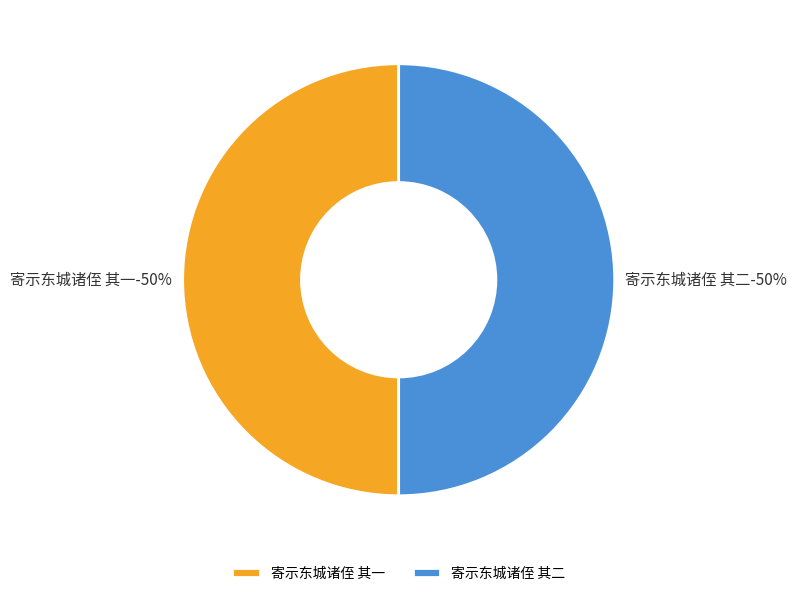

Which category has the biggest portion of the pie?

寄示东城诸侄 其二